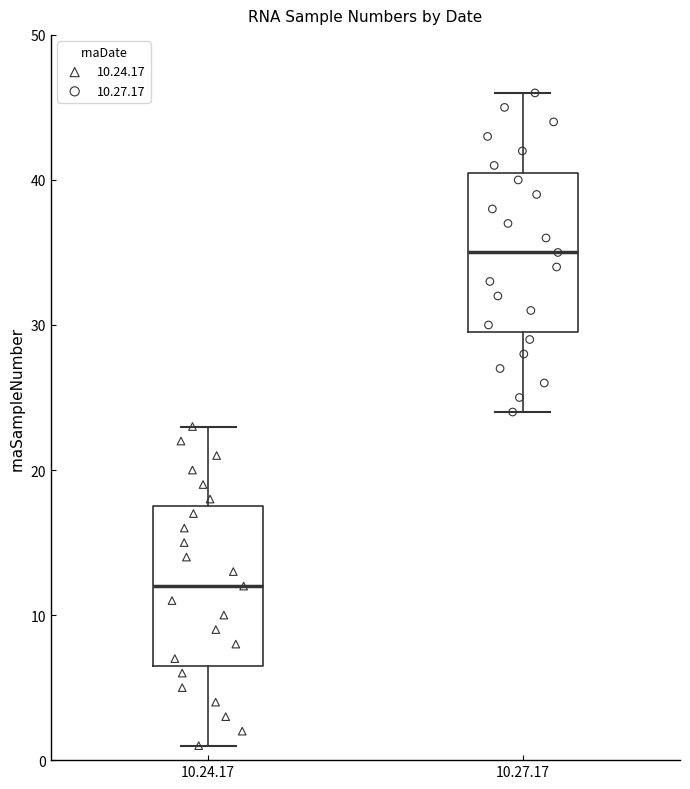

Reading left to right, transcribe this box plot: for each box, give where its median line is, the range the box spans, and where its two whiskers end, as read against the y-axis. The values are not printed on the chart, so give them approximately, as read against the axis.

10.24.17: median 12, box 7 to 18, whiskers 1 to 23
10.27.17: median 35, box 30 to 41, whiskers 24 to 46